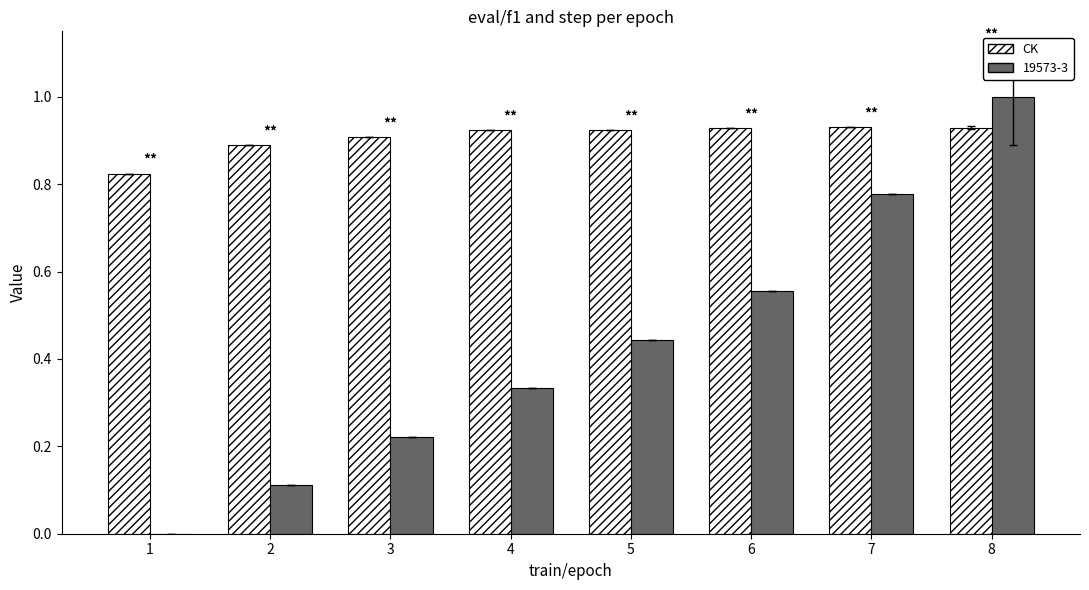

What is the maximum value shown in the chart?

1.0